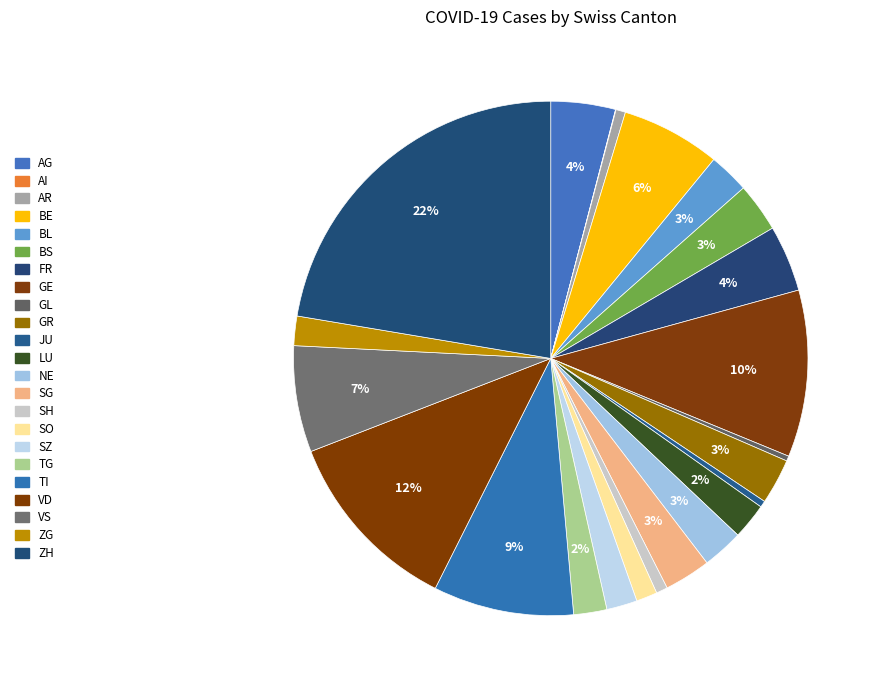

Is the sum of GE and BL greater than half?

No